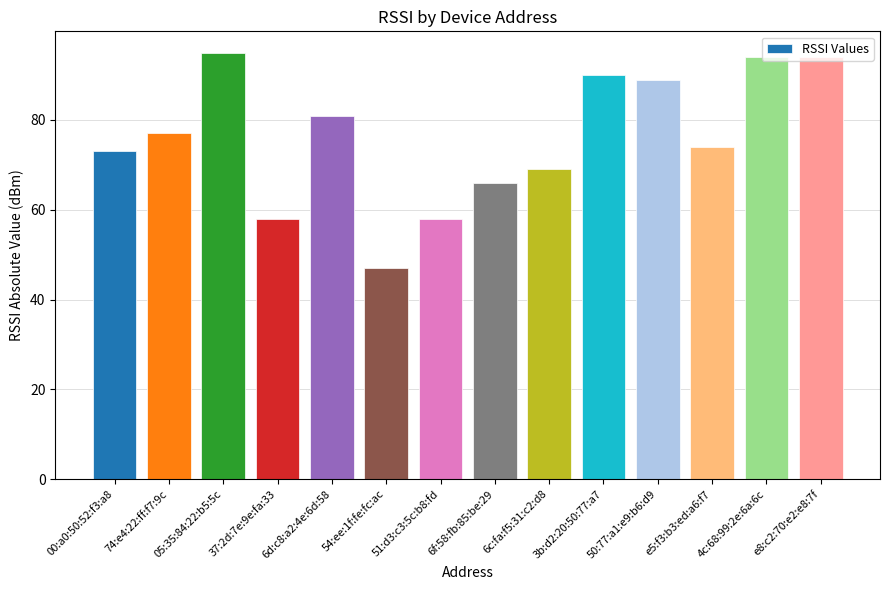

Reading right to left, list all the values displayed in this chart.

e8:c2:70:e2:e8:7f=94	4c:68:99:2e:6a:6c=94	e5:f3:b3:ed:a6:f7=74	50:77:a1:e9:b6:d9=89	3b:d2:20:50:77:a7=90	6c:fa:f5:31:c2:d8=69	6f:58:fb:85:be:29=66	51:d3:c3:5c:b8:fd=58	54:ee:1f:fe:fc:ac=47	6d:c8:a2:4e:6d:58=81	37:2d:7e:9e:fa:33=58	05:35:84:22:b5:5c=95	74:e4:22:ff:f7:9c=77	00:a0:50:52:f3:a8=73